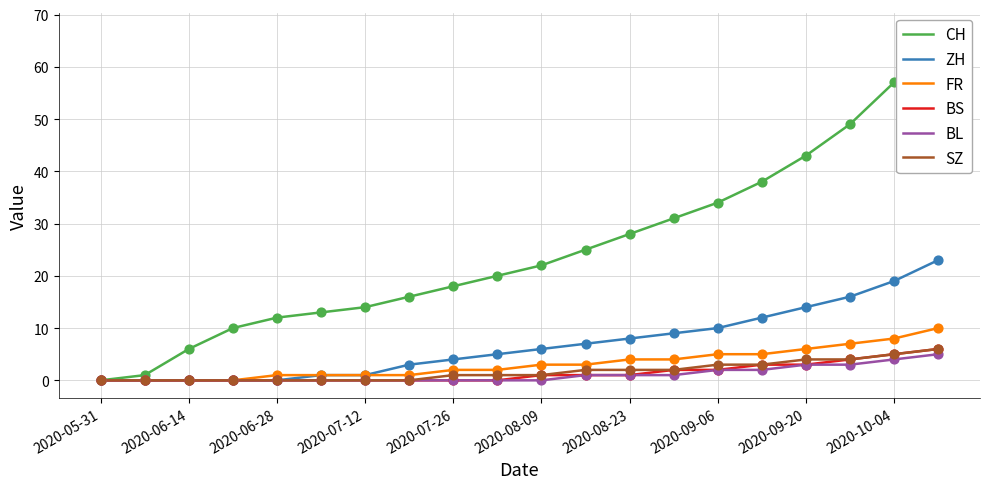

Which series contains the highest Y value?

CH